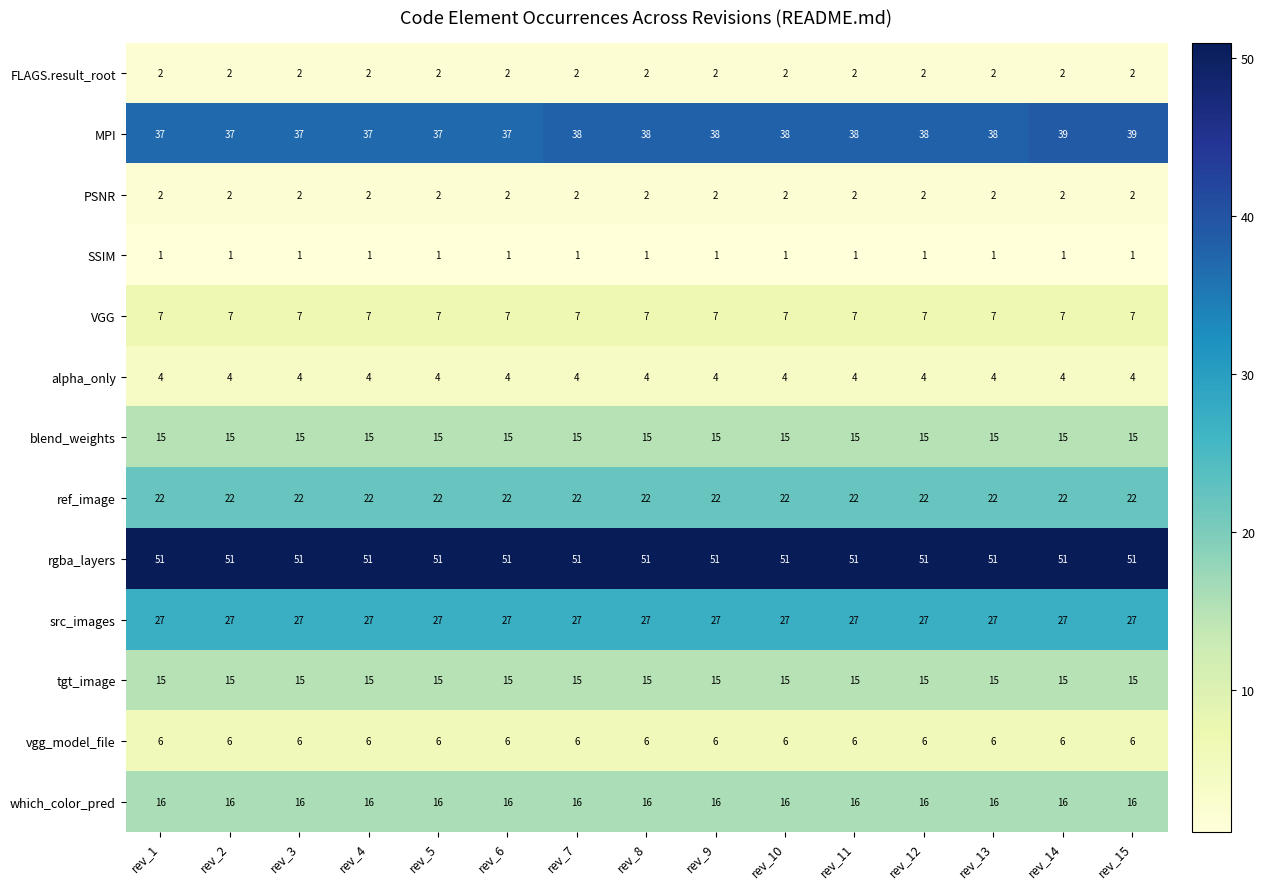

What is the sum of the src_images values at rev_7 and rev_10?

54